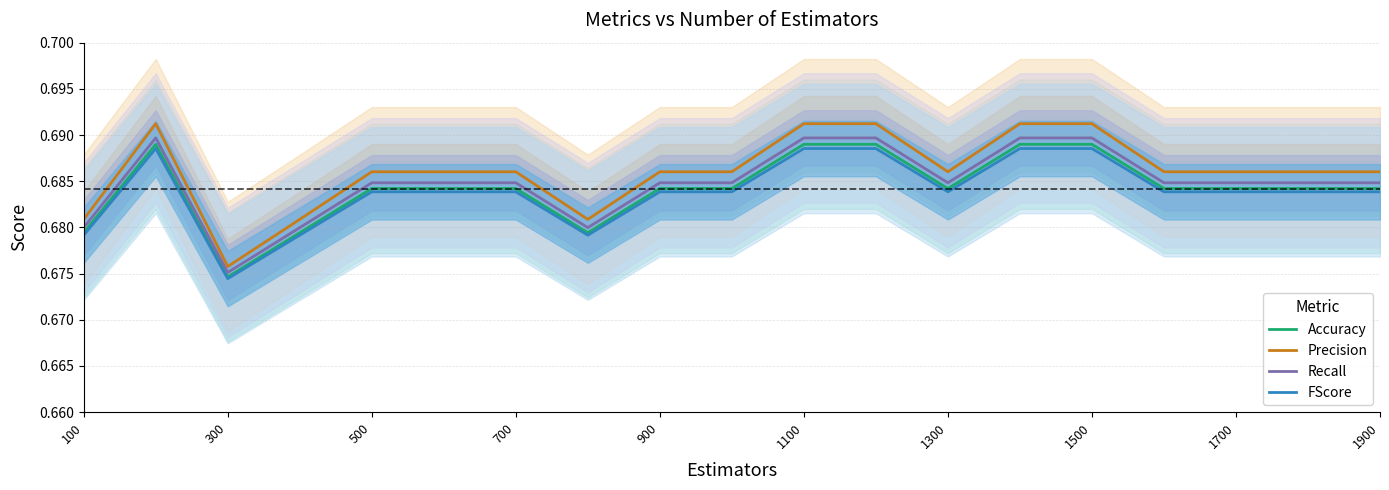

What are all the series names shown in the legend?

Accuracy, Precision, Recall, FScore